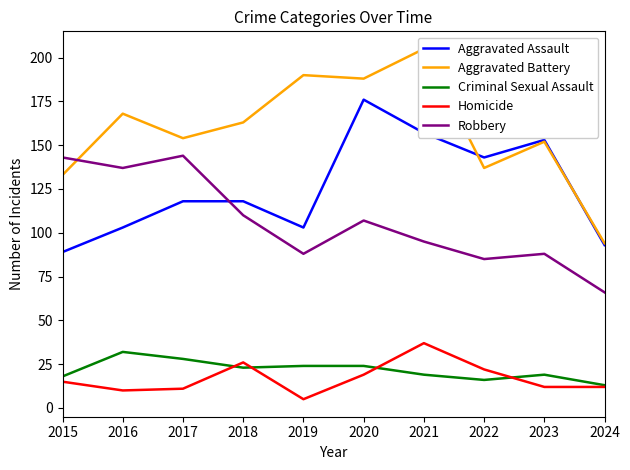

Is the value of Homicide at 2015 greater than the value of Criminal Sexual Assault at 2018?

No